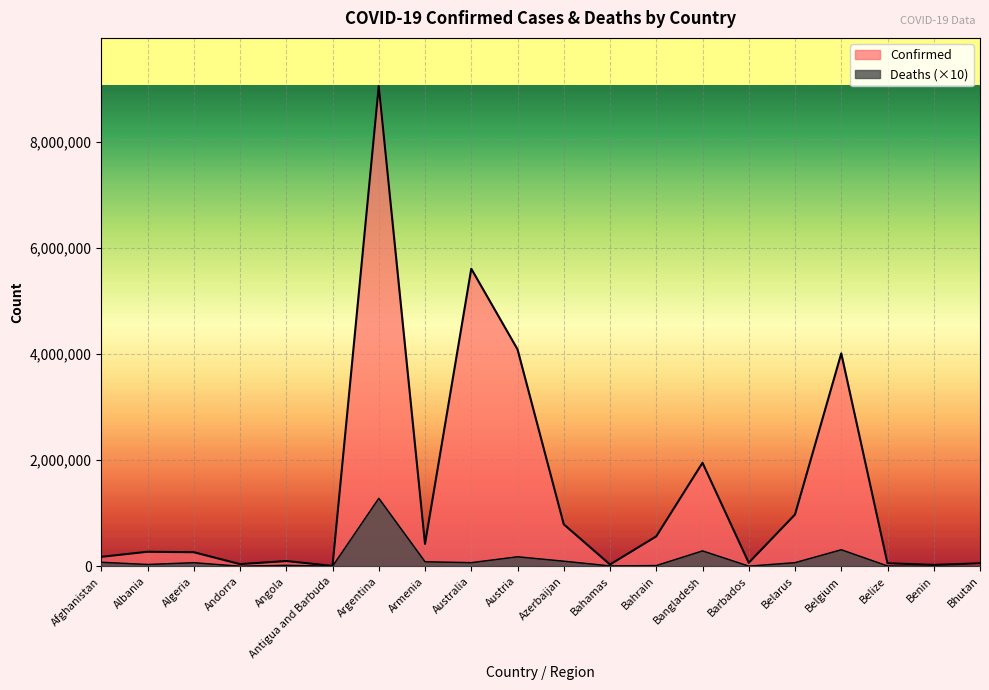

Is it true that Confirmed equals 4059439 at Argentina?

False